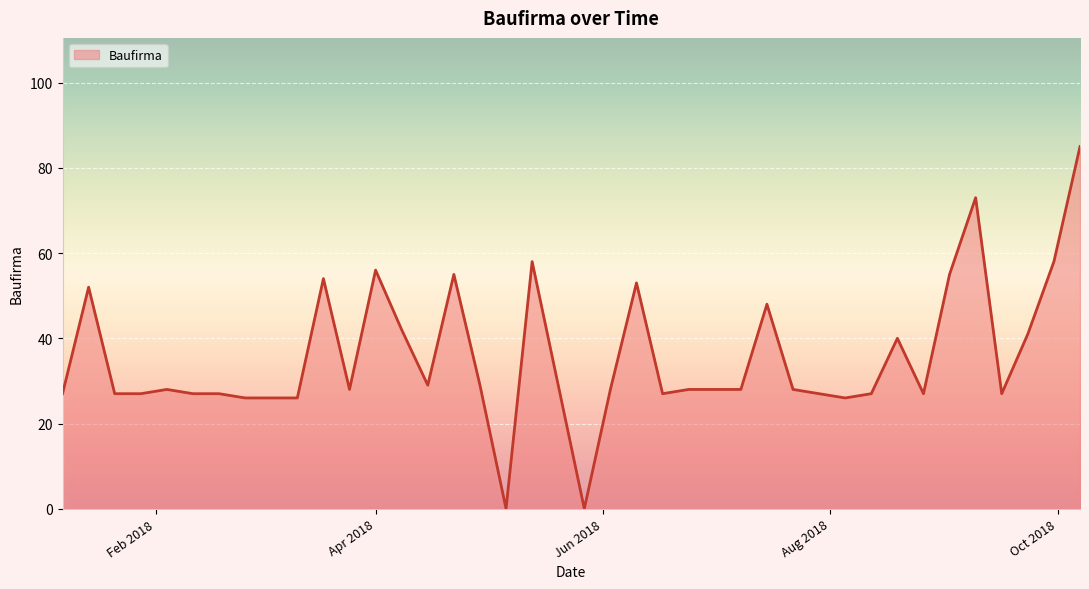

True or false: there are more than 2 points higher than both neighbors.

True